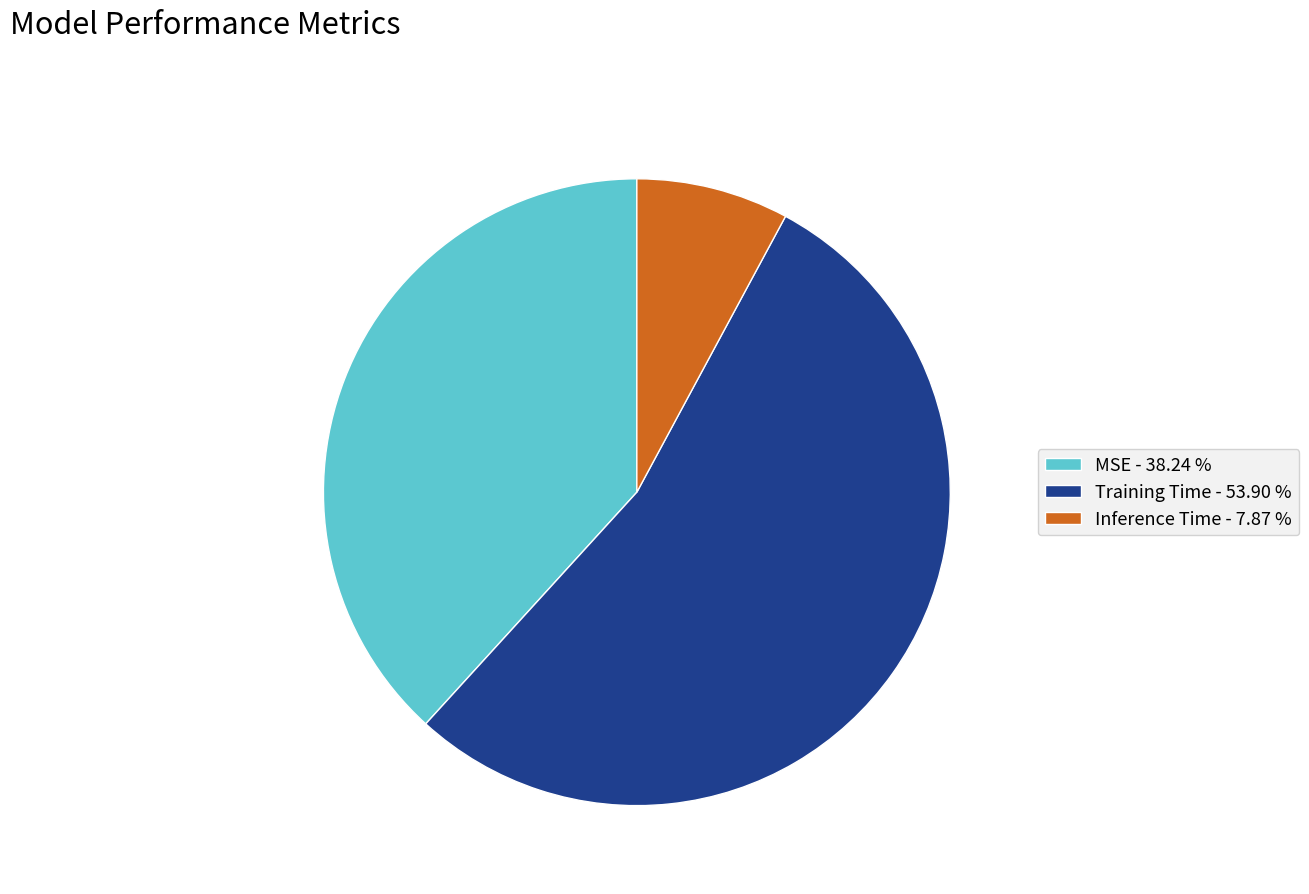

Is there any slice that represents more than half of the pie?

Yes